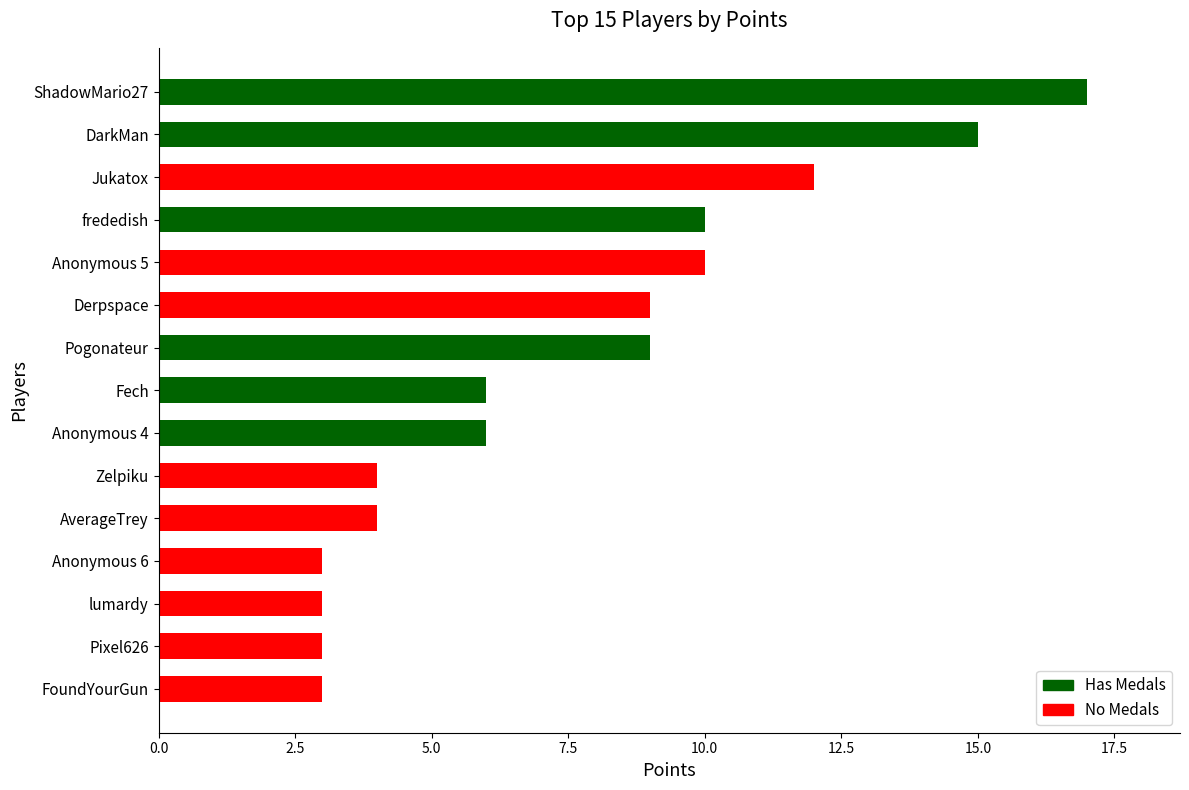

Reading top to bottom, extract all data points from this chart.

17	15	12	10	10	9	9	6	6	4	4	3	3	3	3